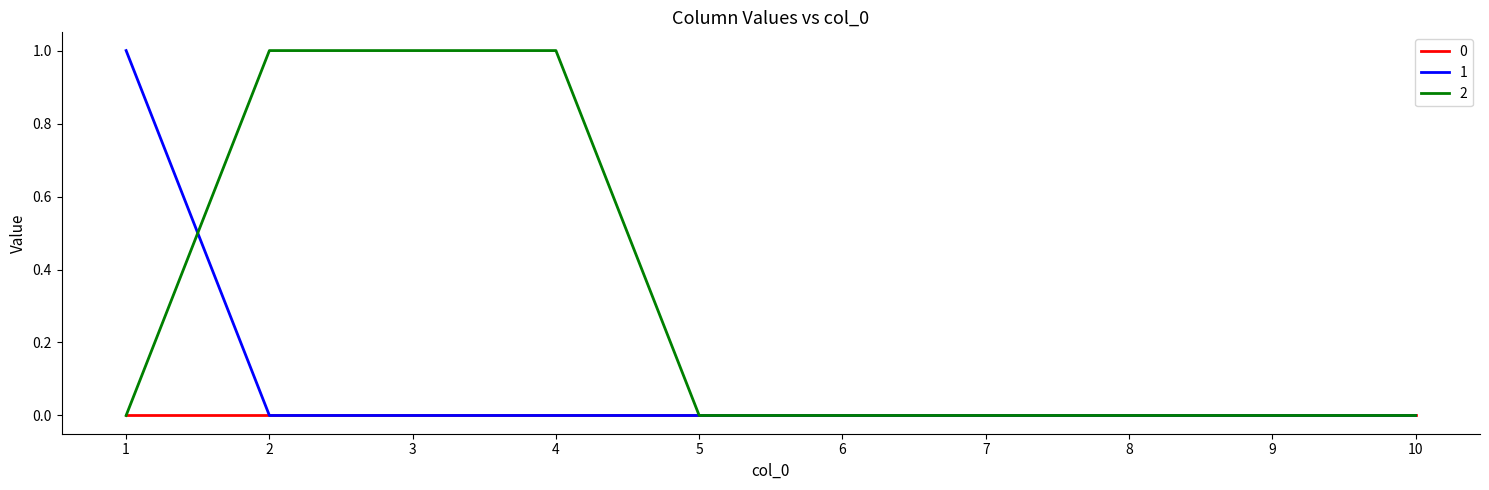

Is the value of 1 at 1 greater than the value of 2 at 9?

Yes